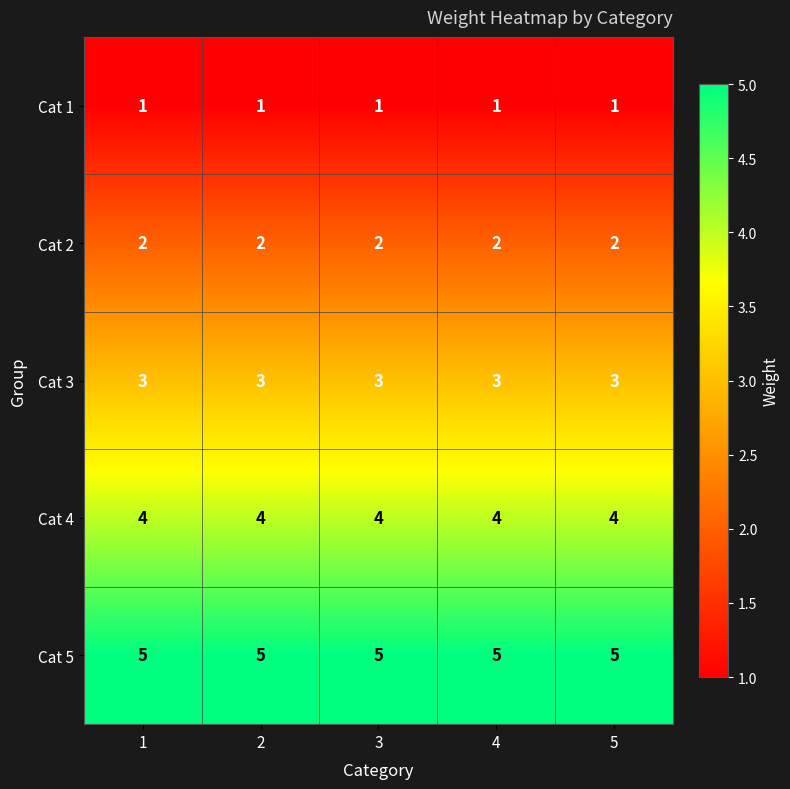

Rank the series by their maximum value, from highest to lowest.

Cat 5, Cat 4, Cat 3, Cat 2, Cat 1